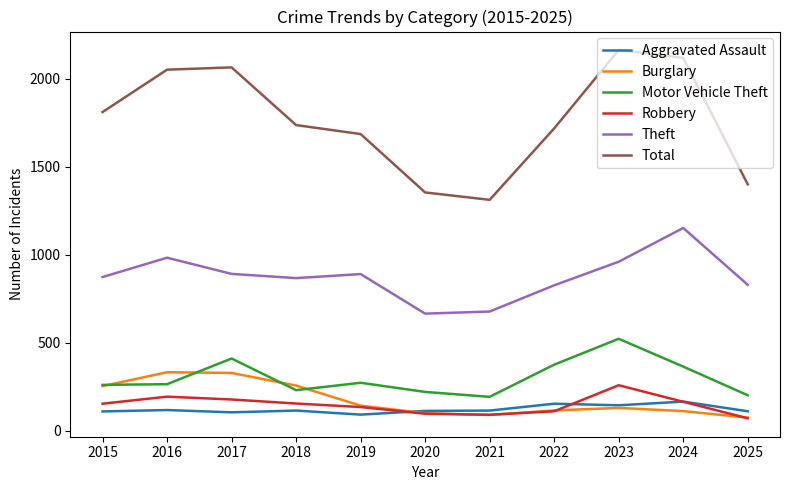

What is the minimum value for Motor Vehicle Theft?

193